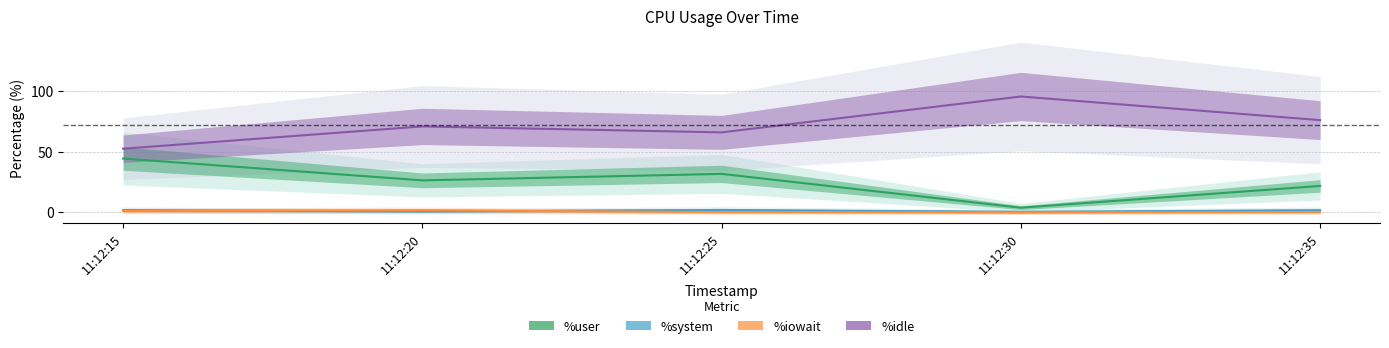

How many times do %system and %iowait cross each other?

2